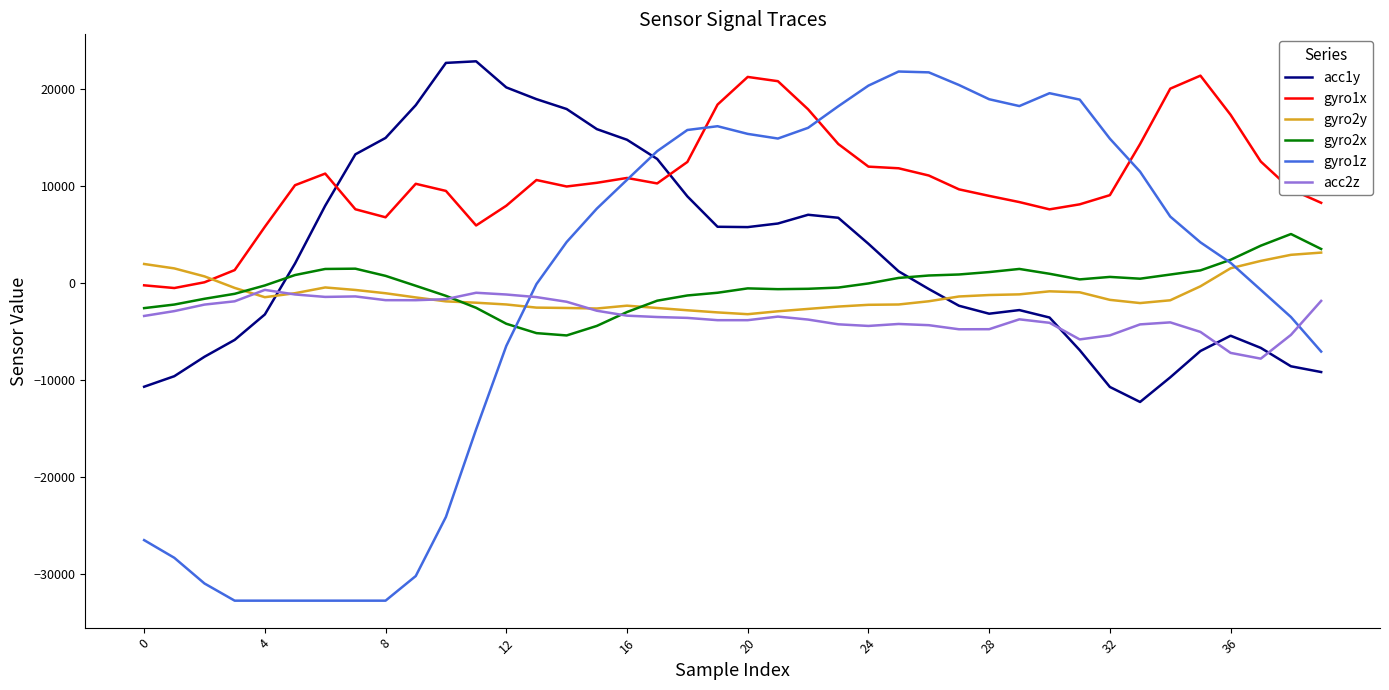

Which series has the largest total across all categories?

gyro1x